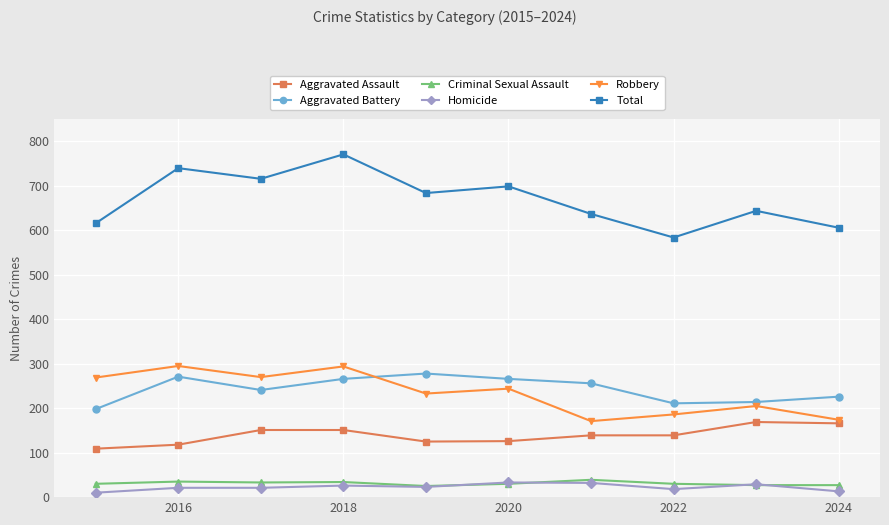

Which series has the largest total across all categories?

Total